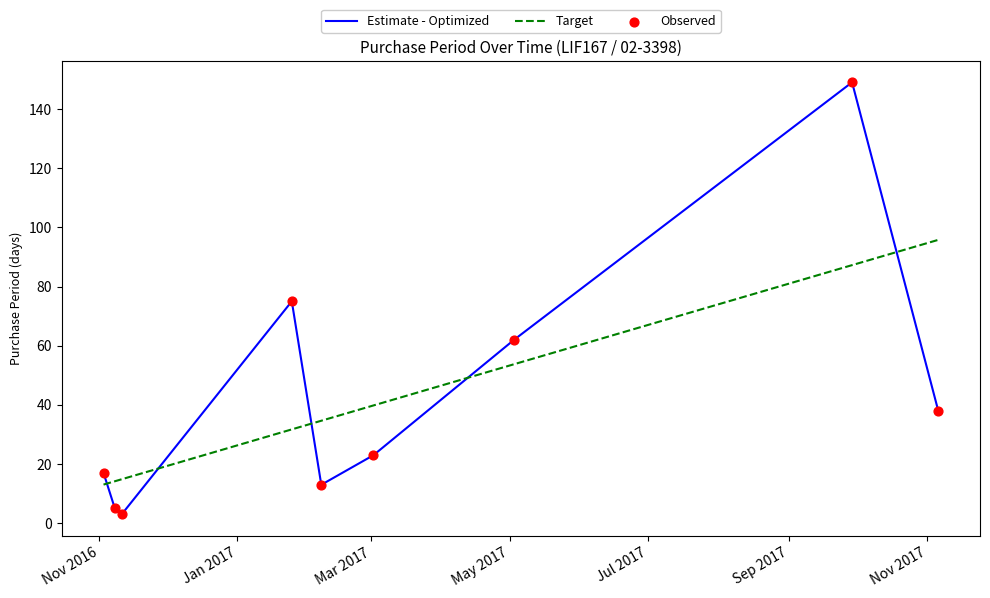

Which series has the widest spread of values?

Estimate - Optimized